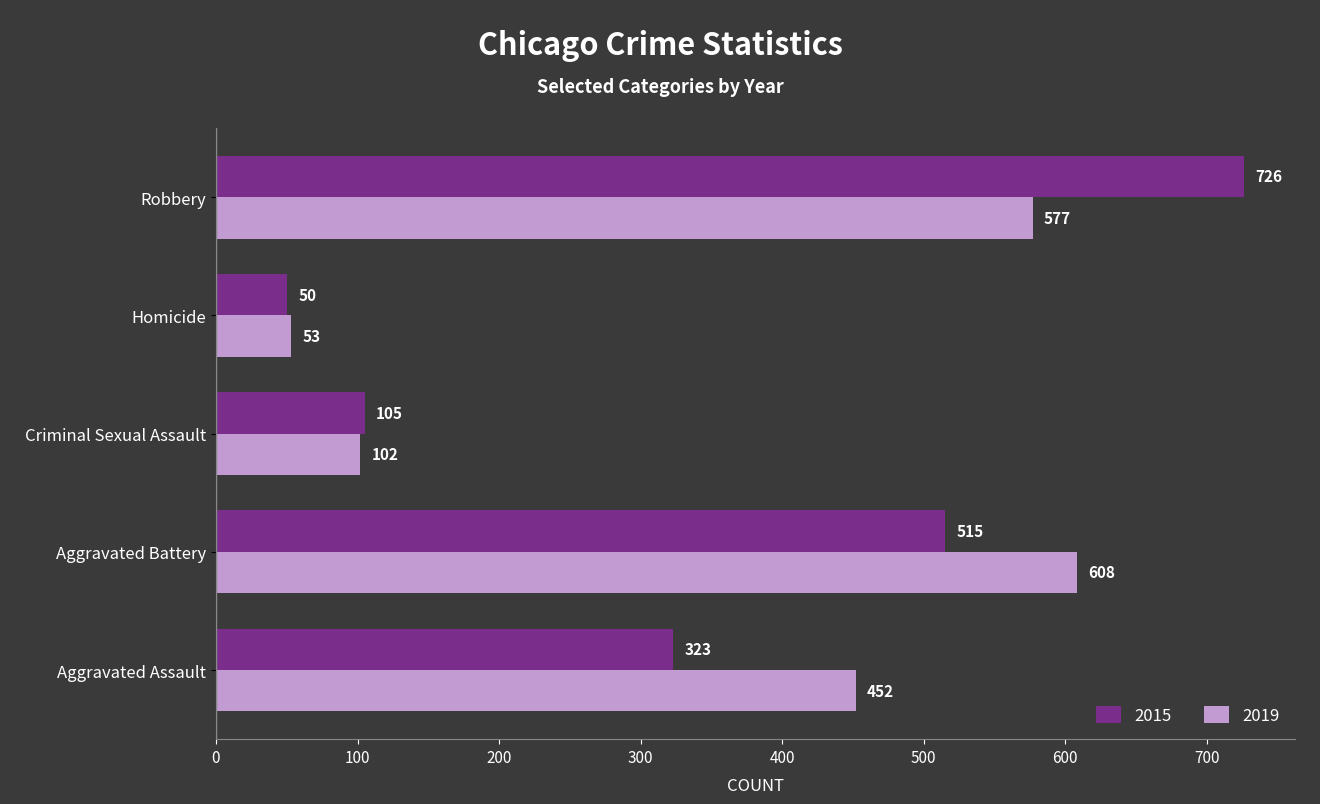

What is the difference between the second highest and second lowest values in the 2015 series?

410